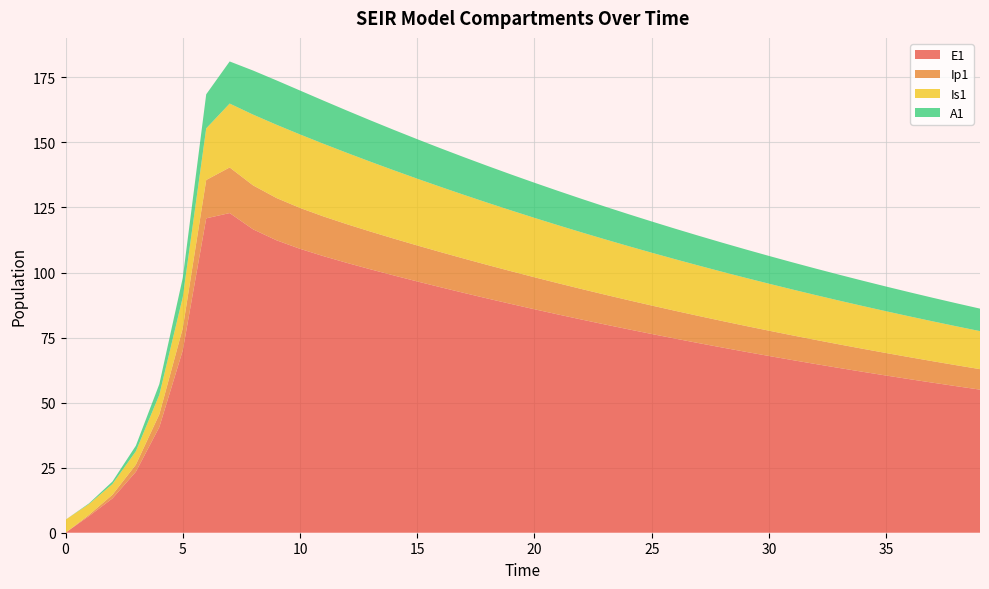

Reading left to right, list all the values displayed in this chart.

E1: 0.0	6.4	13.2	23.4	40.6	70.1	120.8	122.9	116.6	112.4	109.1	106.3	103.7	101.3	98.9	96.6	94.3	92.1	90.0	87.9	85.9	83.9	81.9	80.0	78.2	76.4	74.6	72.9	71.2	69.5	67.9	66.4	64.8	63.3	61.8	60.4	59.0	57.6	56.3	55.0
Ip1: 0.0	0.5	1.4	2.7	4.9	8.5	14.7	17.5	16.9	16.2	15.7	15.3	14.9	14.5	14.2	13.8	13.5	13.2	12.9	12.6	12.3	12.0	11.7	11.5	11.2	10.9	10.7	10.4	10.2	10.0	9.7	9.5	9.3	9.1	8.9	8.7	8.4	8.3	8.1	7.9
Is1: 5.0	4.1	4.1	5.1	7.5	11.9	19.8	24.6	27.2	28.2	28.2	27.9	27.4	26.9	26.3	25.7	25.1	24.5	23.9	23.4	22.8	22.3	21.8	21.3	20.8	20.3	19.8	19.4	18.9	18.5	18.1	17.6	17.2	16.8	16.4	16.1	15.7	15.3	15.0	14.6
A1: 0.0	0.3	1.0	2.1	4.1	7.4	13.1	16.2	16.9	17.0	16.9	16.6	16.2	15.9	15.5	15.2	14.8	14.5	14.1	13.8	13.5	13.2	12.9	12.6	12.3	12.0	11.7	11.5	11.2	10.9	10.7	10.4	10.2	10.0	9.7	9.5	9.3	9.1	8.9	8.6